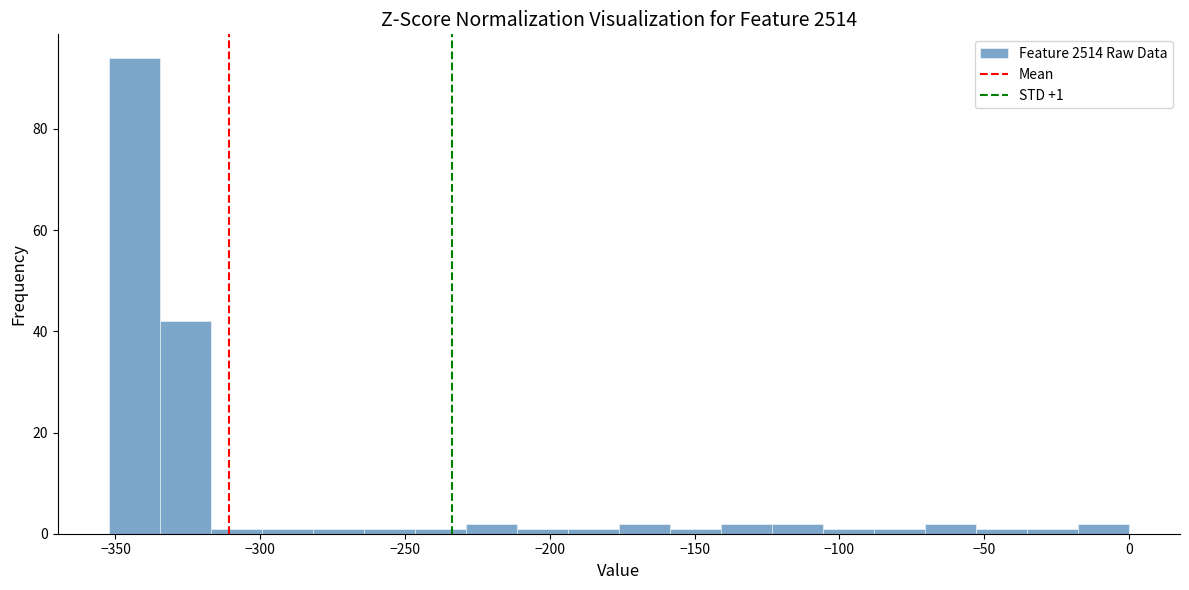

Around what value on the x-axis is the tallest bar? Give the approximate position of its centre, as read against the axis.

-345